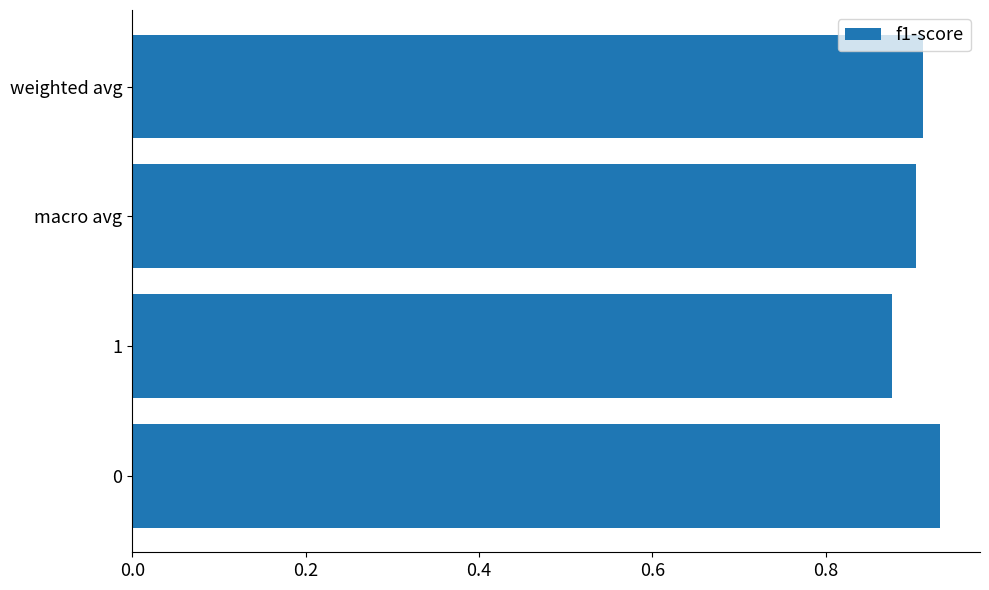

The chart shows a value of 0.9 at macro avg. True or false?

True